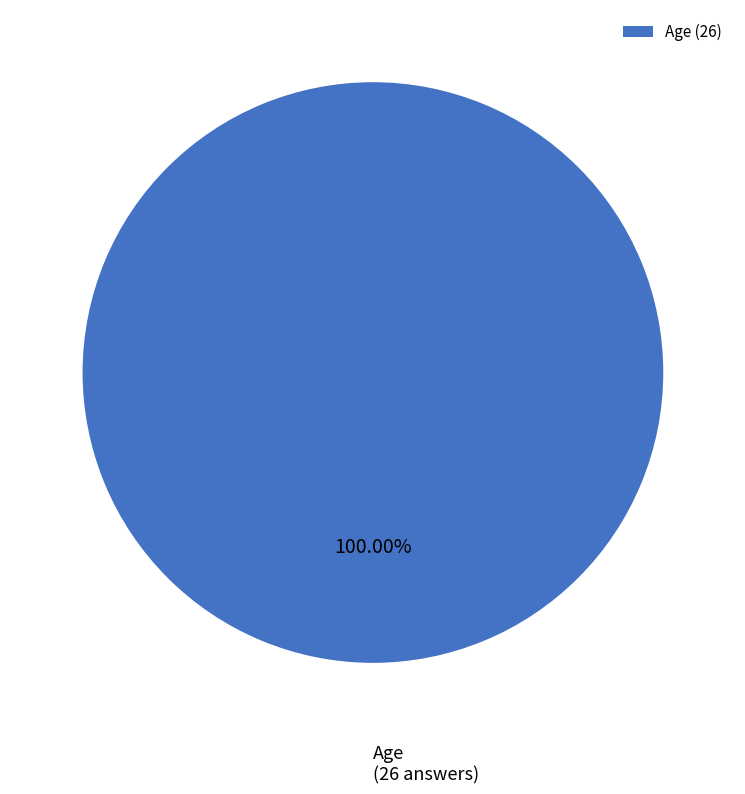

Is there any slice that represents more than half of the pie?

Yes